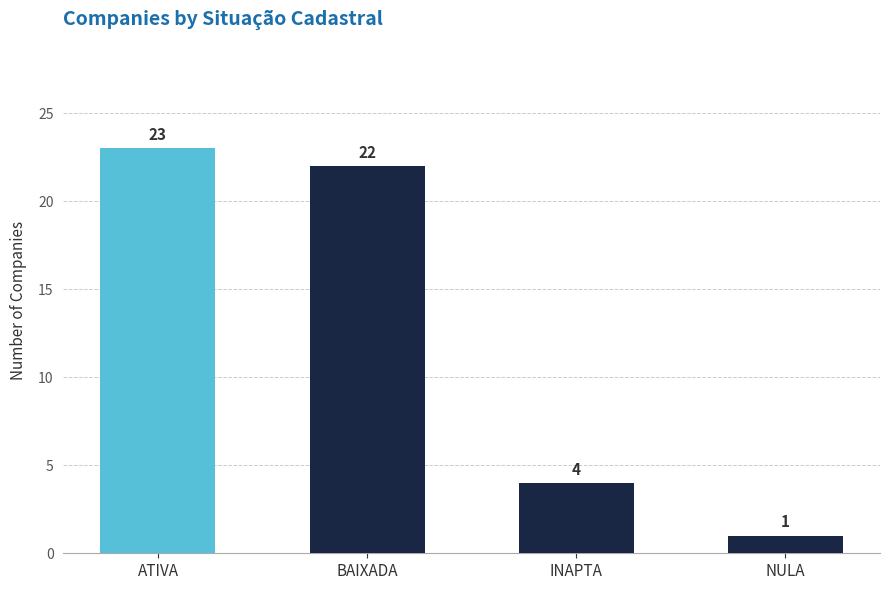

What is the maximum value shown in the chart?

23